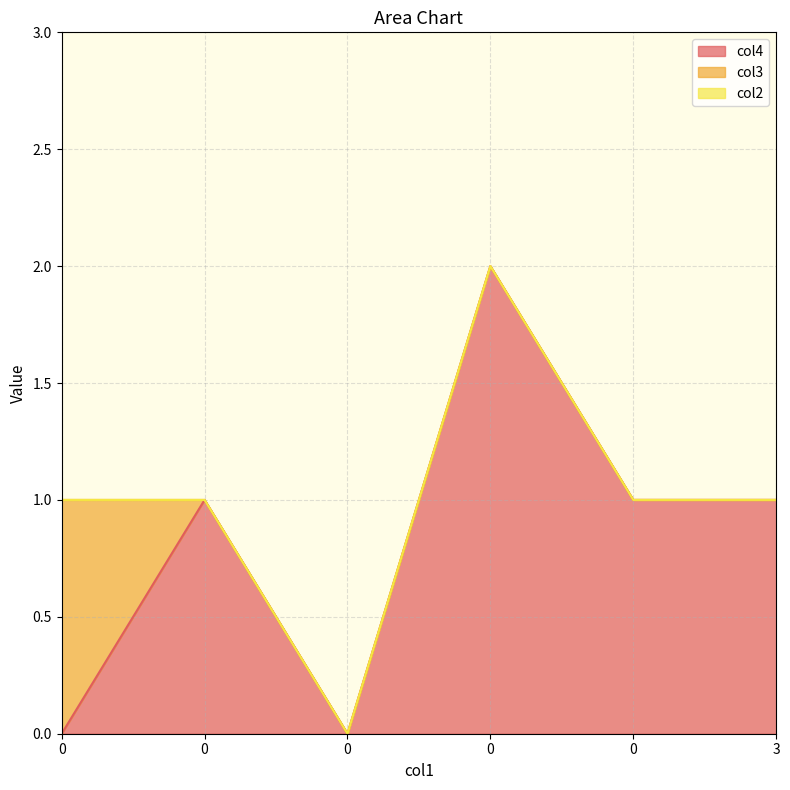

True or false: col3 and col4 intersect in this chart.

True